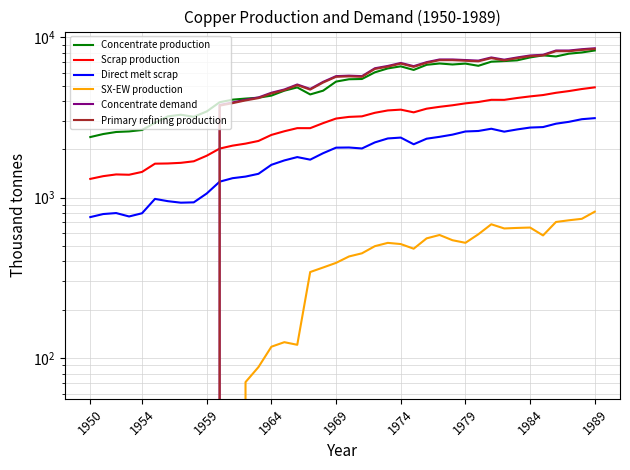

Is this an area chart (filled region under the line)?

No